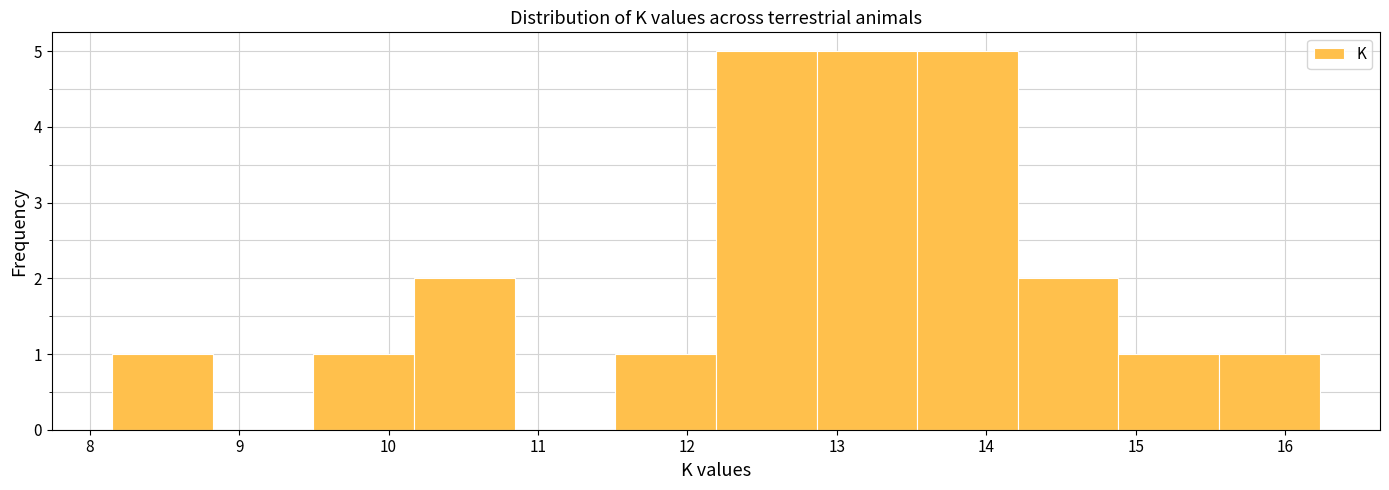

Reading left to right, transcribe this chart: for each bar, give the range it covers on the x-axis and its height. Neither the bar edges nor the heights are printed on the chart, so give them approximately, as read against the axes.

8.2 to 8.8: 1
8.8 to 9.5: 0
9.5 to 10.2: 1
10.2 to 10.8: 2
10.8 to 11.5: 0
11.5 to 12.2: 1
12.2 to 12.9: 5
12.9 to 13.5: 5
13.5 to 14.2: 5
14.2 to 14.9: 2
14.9 to 15.6: 1
15.6 to 16.2: 1